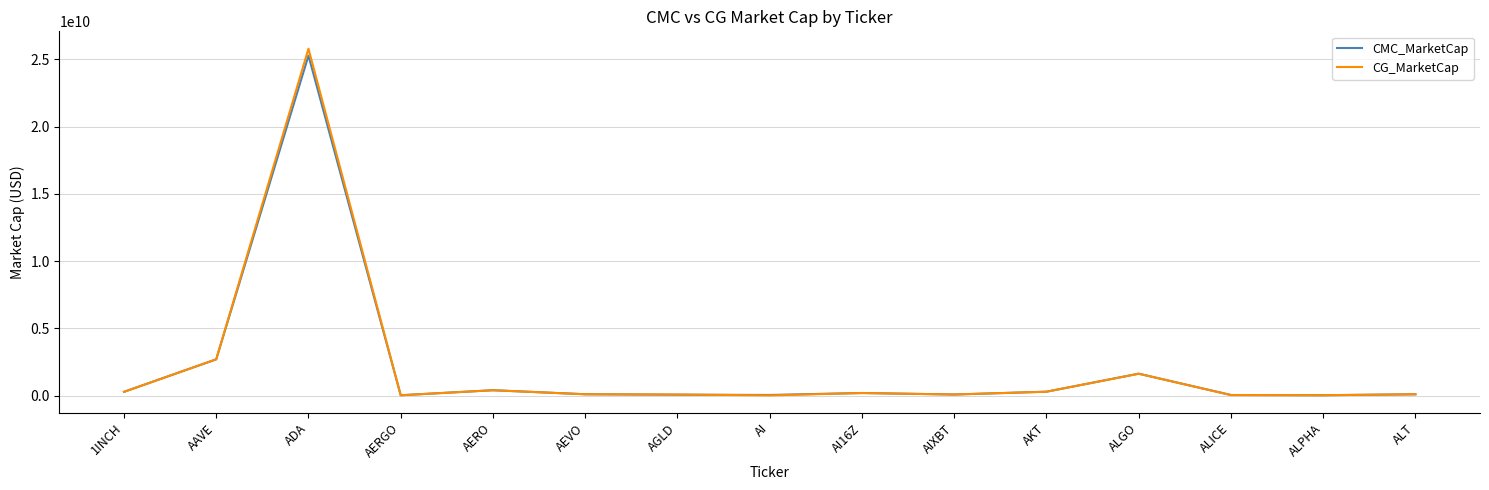

What are all the series names shown in the legend?

CMC_MarketCap, CG_MarketCap